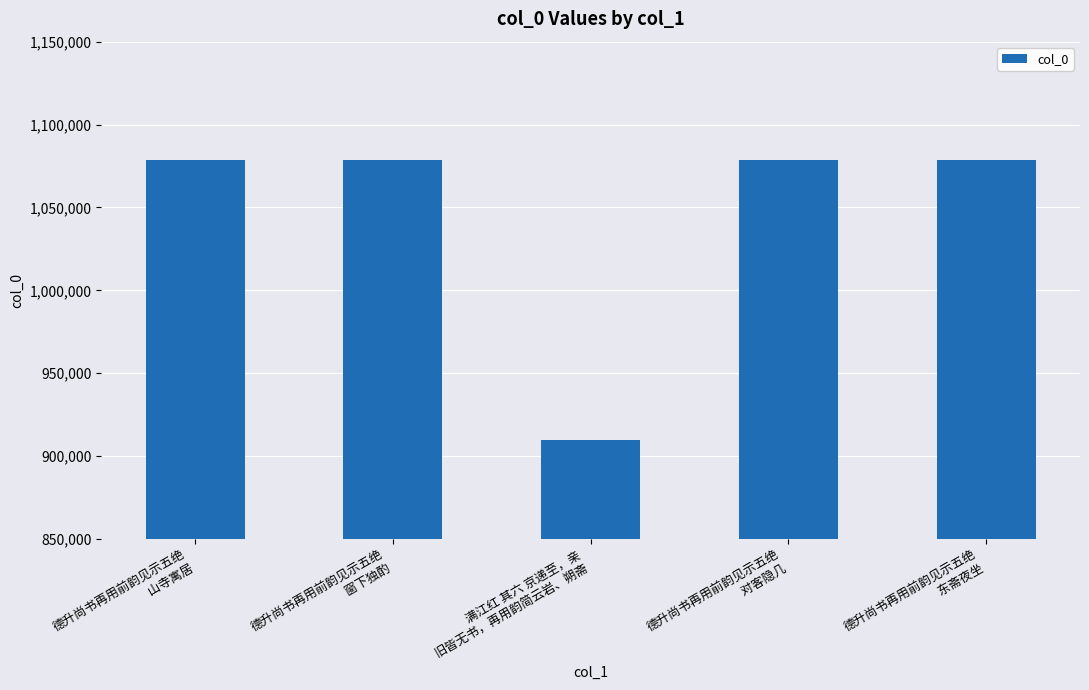

What is the sum of all values?

5223978